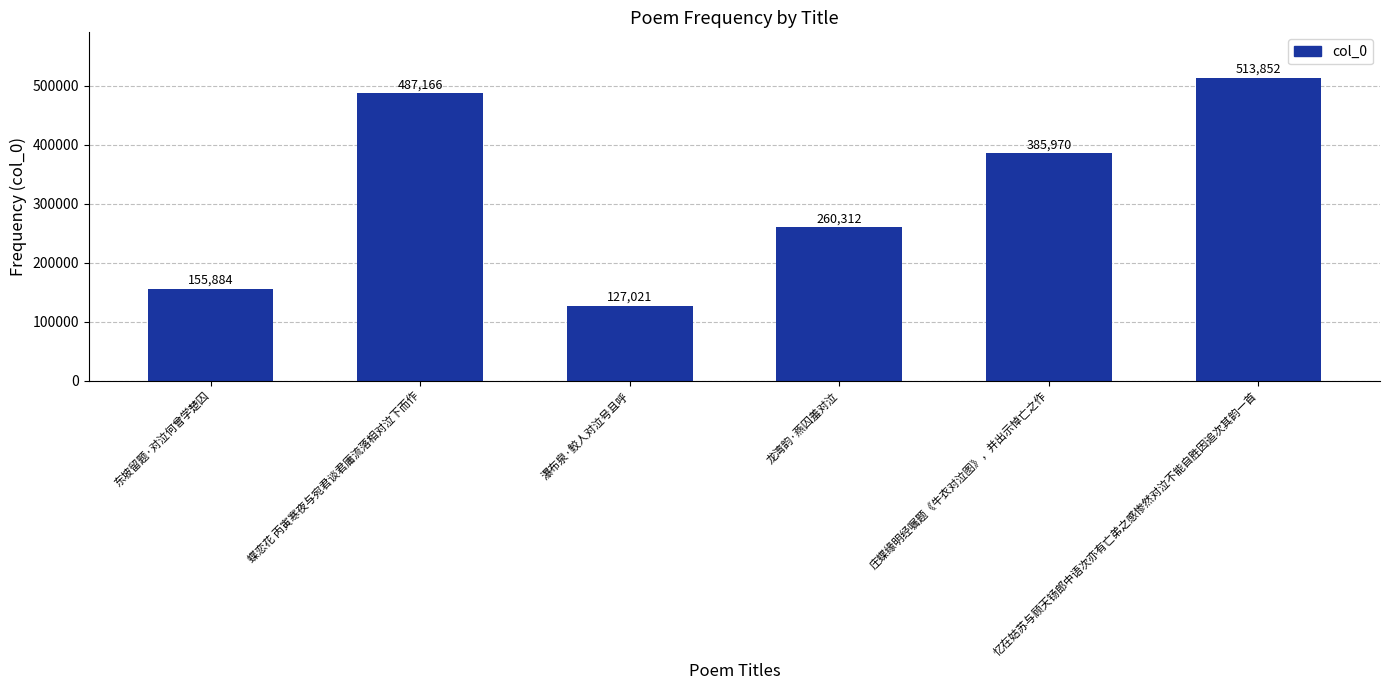

Is it true that the value at 瀑布泉·鲛人对泣号且呼 is 127021?

True